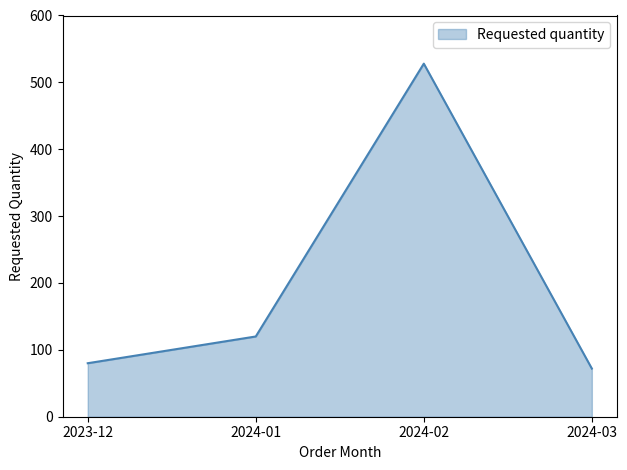

True or false: the data shows 128 at 2024-03.

False